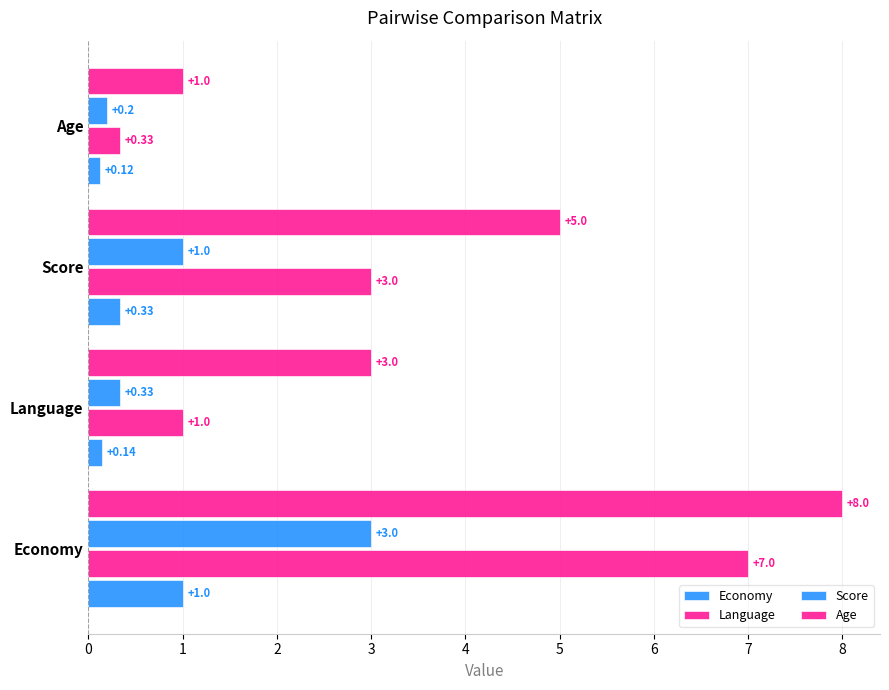

How many distinct data groups are displayed?

4